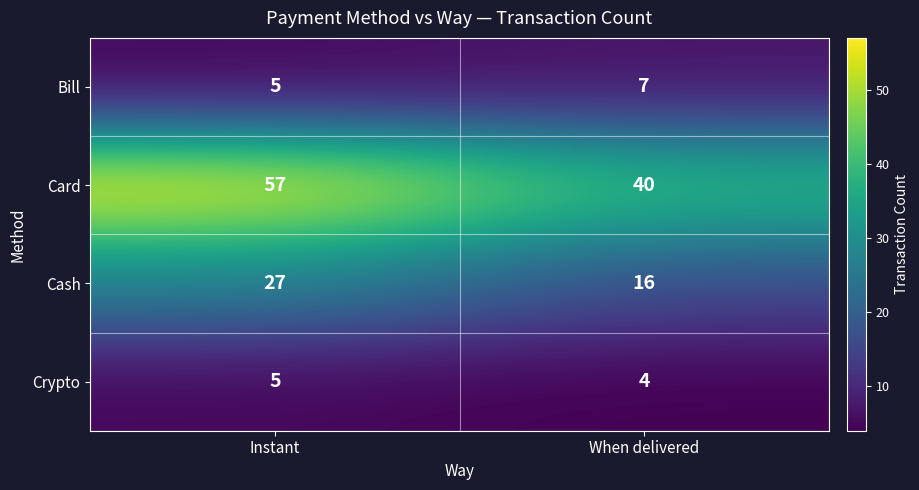

At When delivered, list the series in order from smallest to largest.

Crypto, Bill, Cash, Card